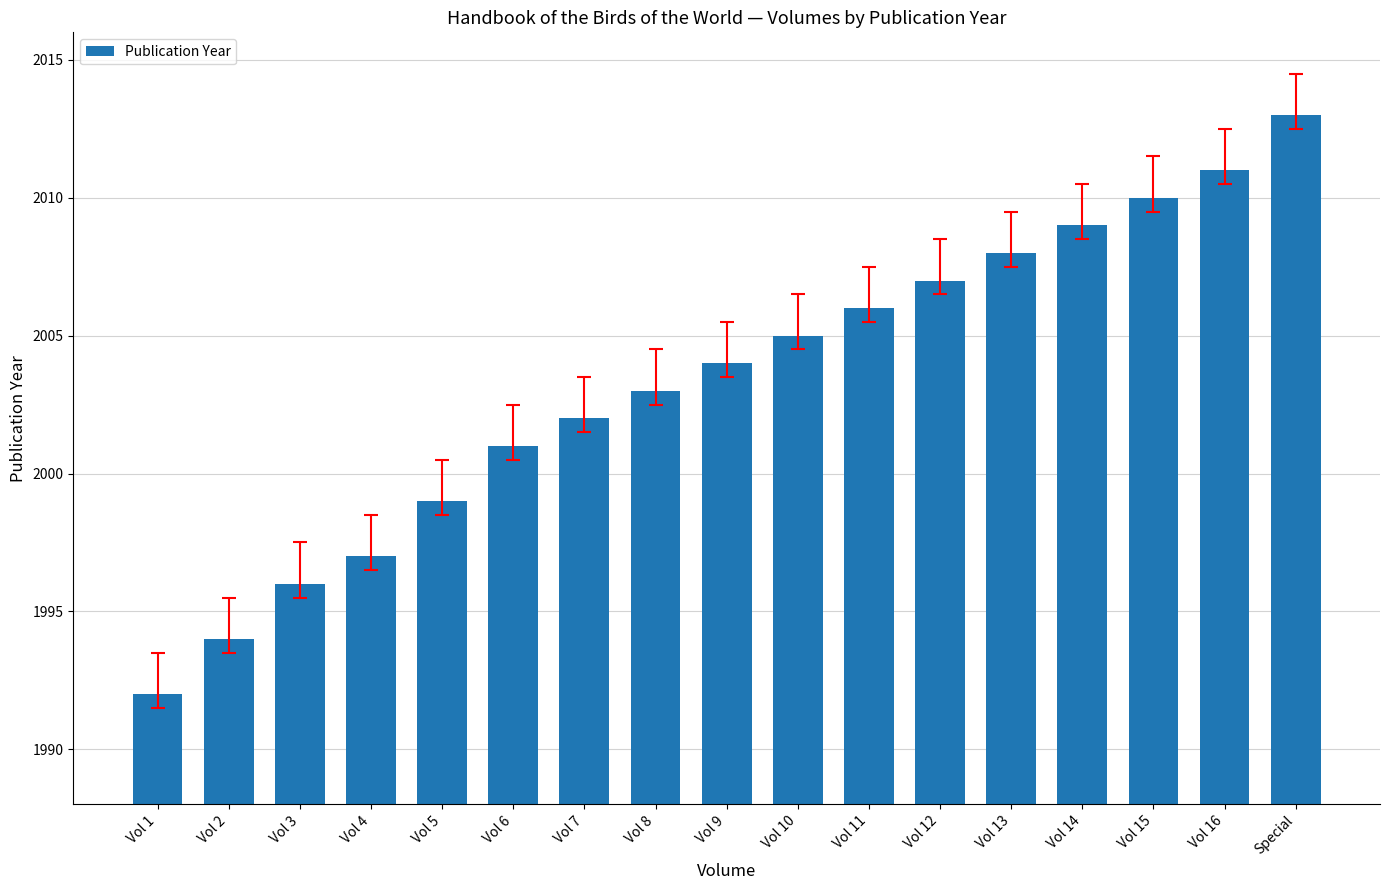

List the labels in order of value, smallest first.

Vol 1, Vol 2, Vol 3, Vol 4, Vol 5, Vol 6, Vol 7, Vol 8, Vol 9, Vol 10, Vol 11, Vol 12, Vol 13, Vol 14, Vol 15, Vol 16, Special